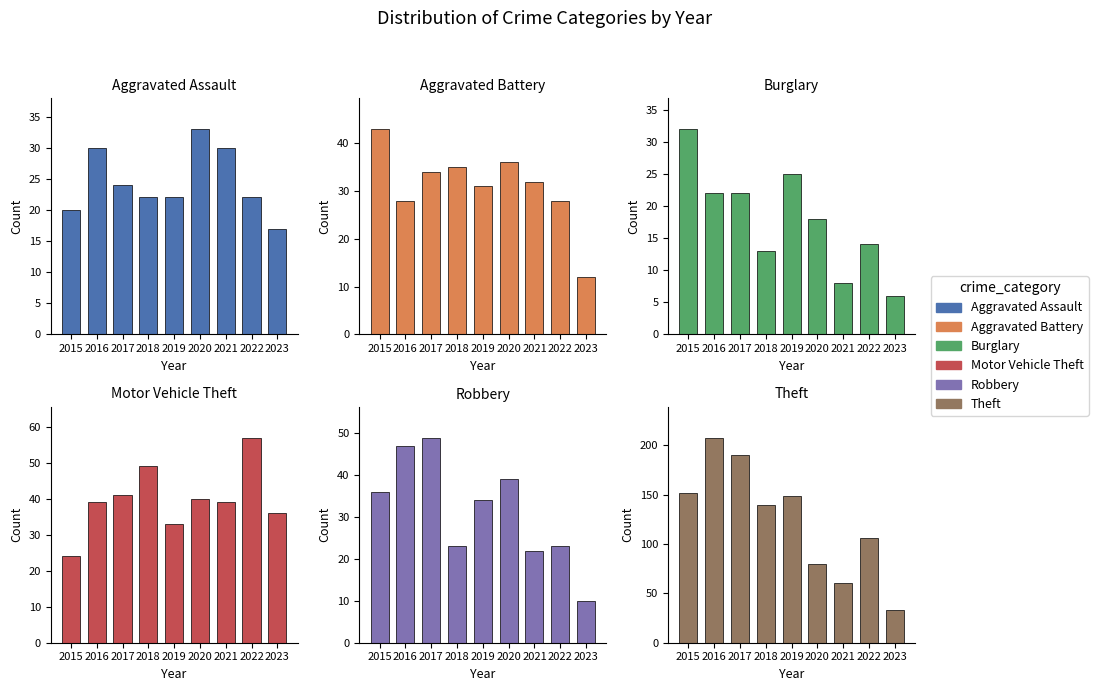

At how many categories does at least one series exceed 121?

5